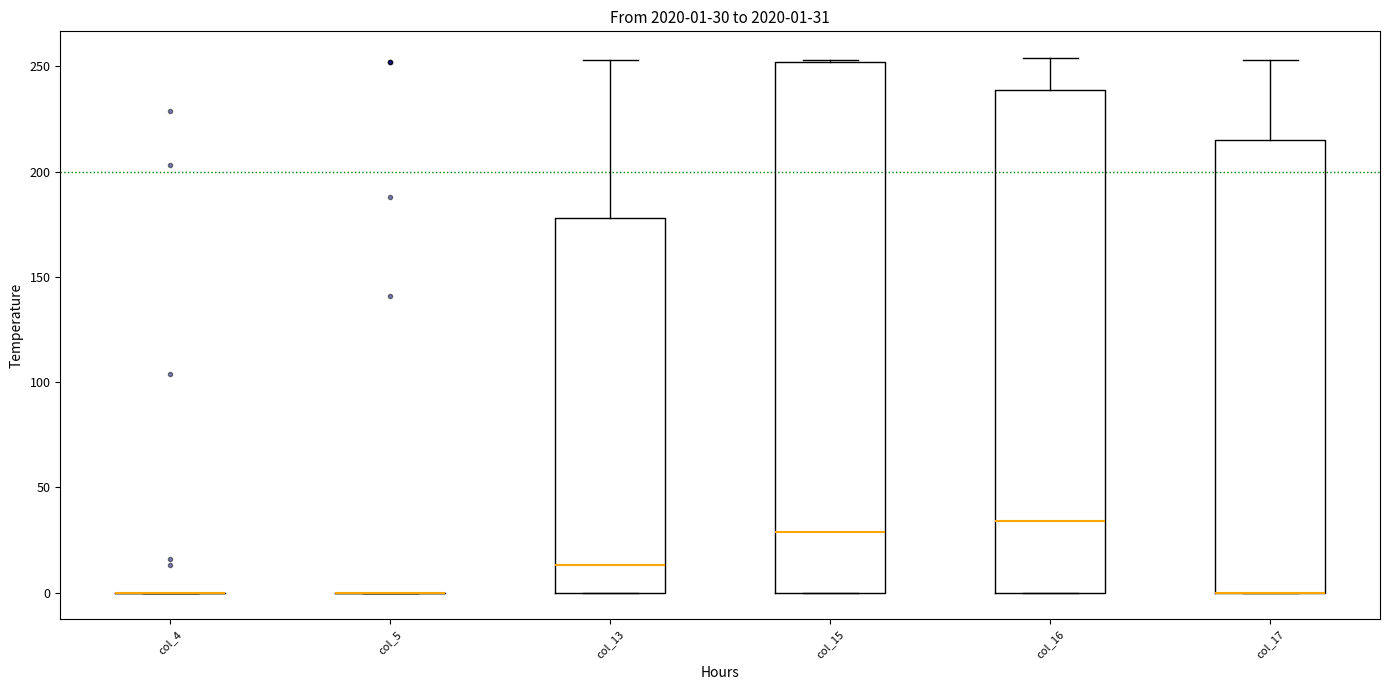

Which box is the tallest, from its lower edge to its upper edge?

col_15